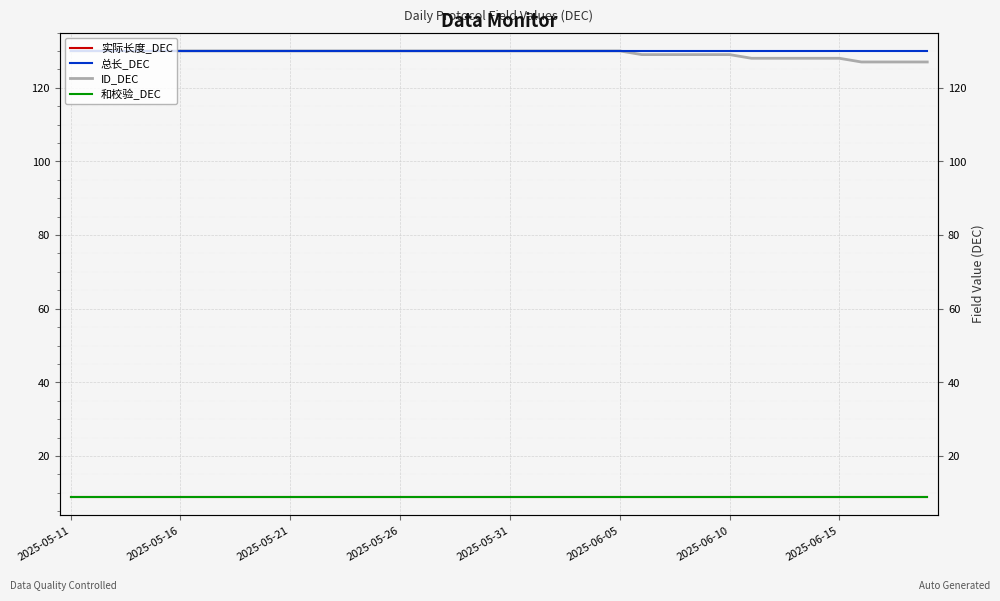

How many ID_DEC values are between 129 and 130?

31